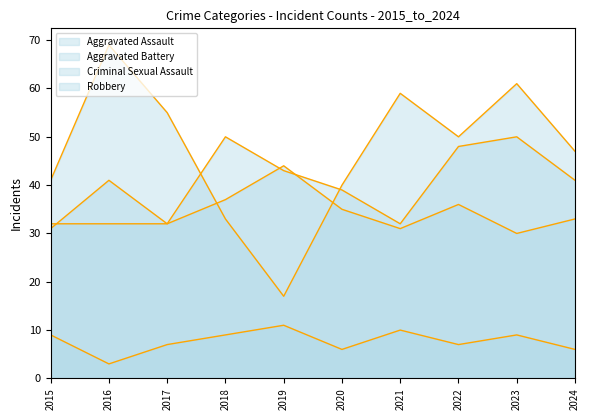

What is the smallest value displayed?

3